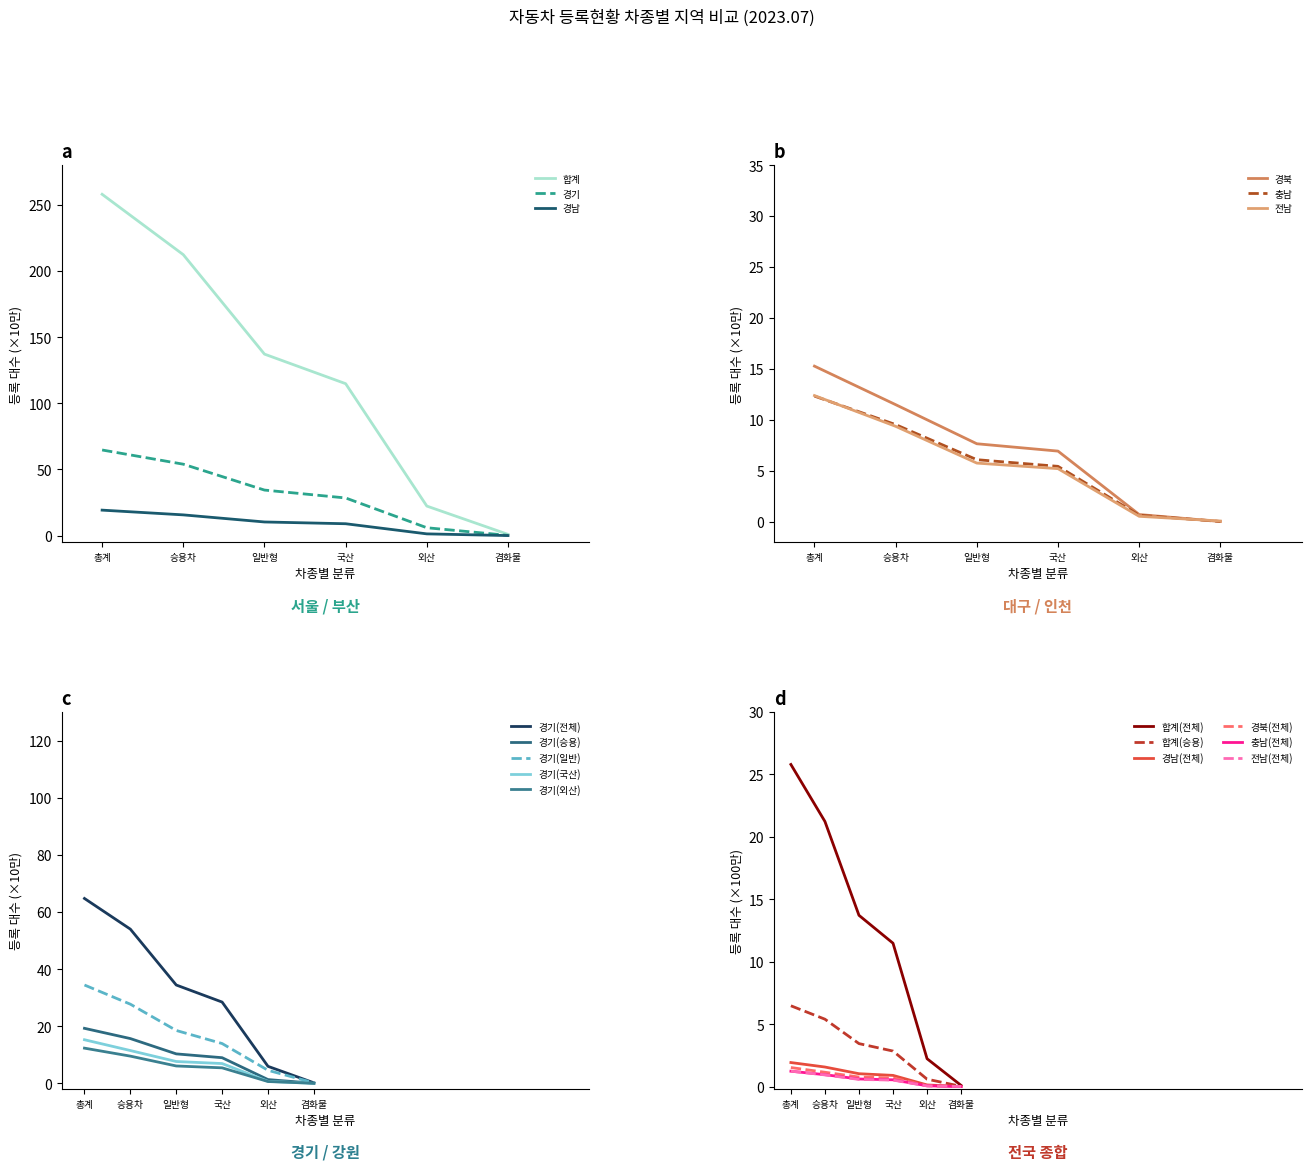

True or false: 충남 and 경기 cross at least once.

False